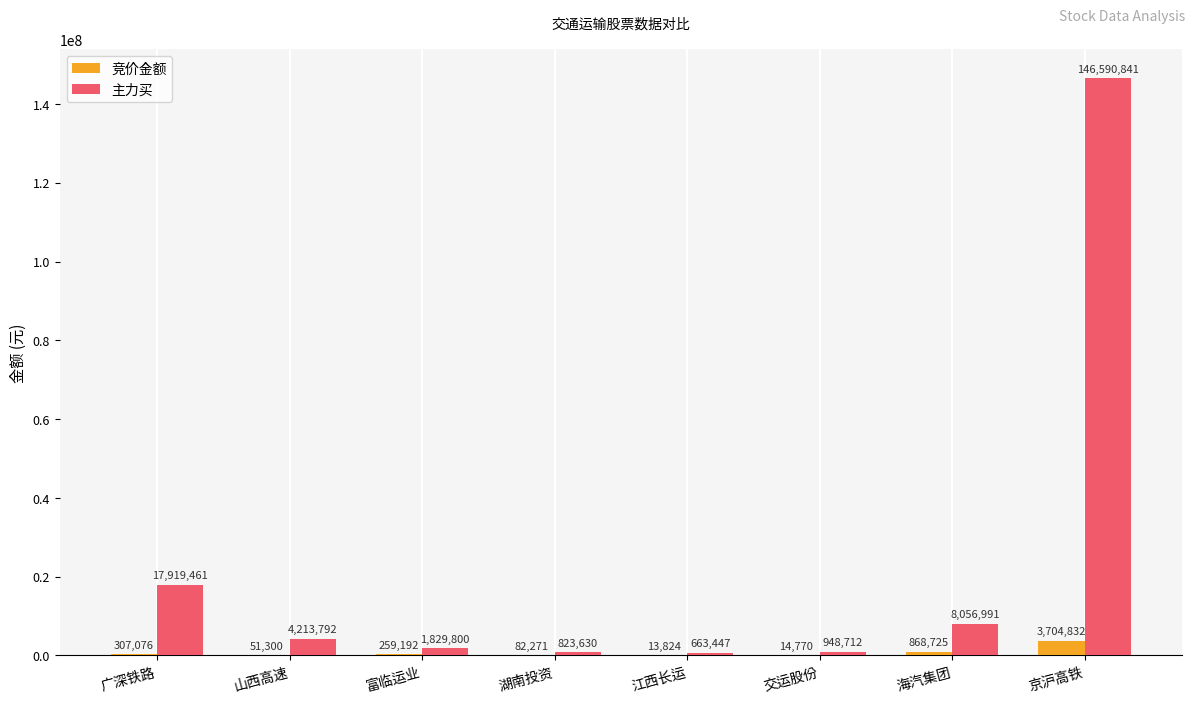

Which series changed the most between 广深铁路 and 湖南投资?

主力买